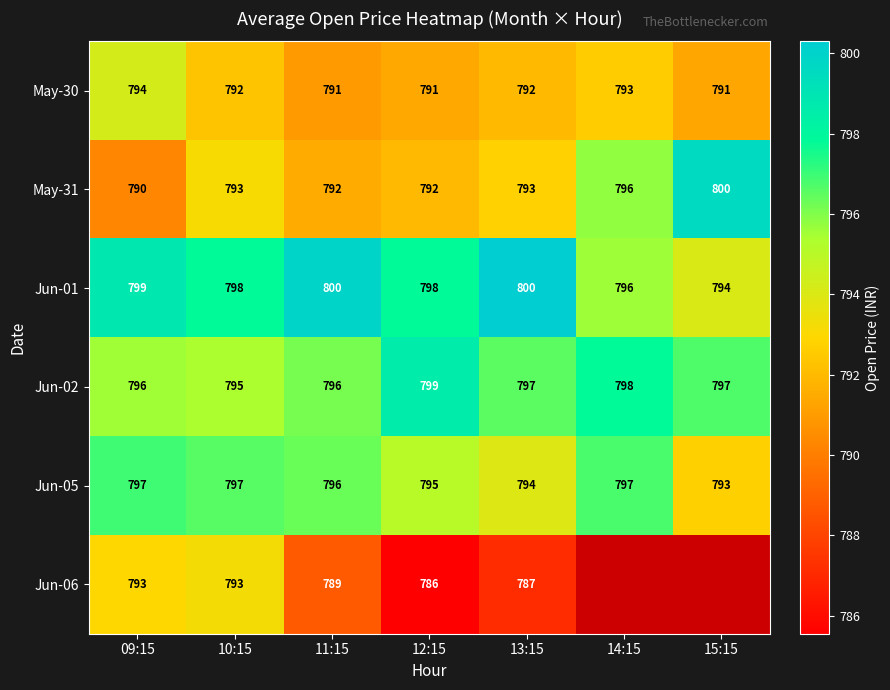

Count the number of data series in this chart.

6